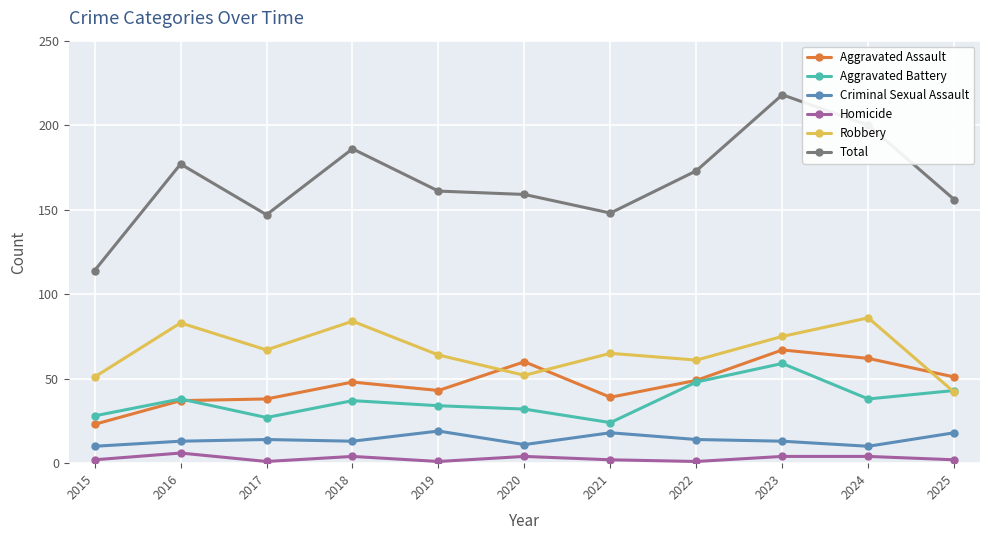

Is this an area chart (filled region under the line)?

No